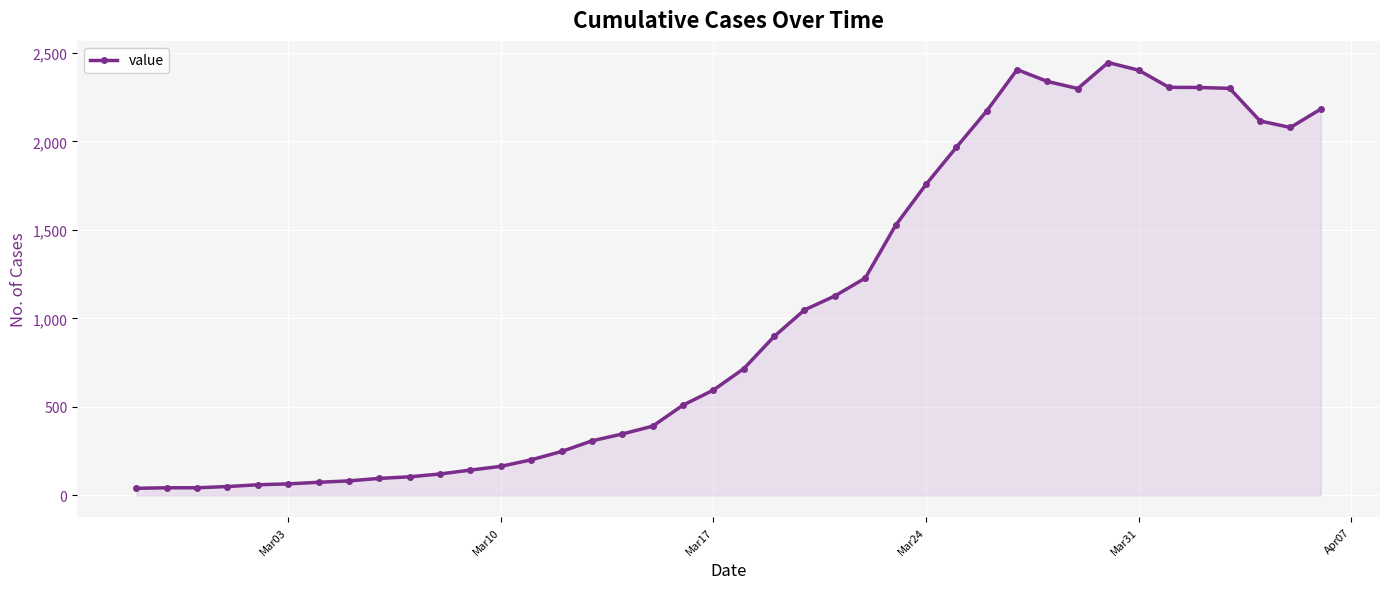

True or false: the data has more than 0 interior local peaks.

True